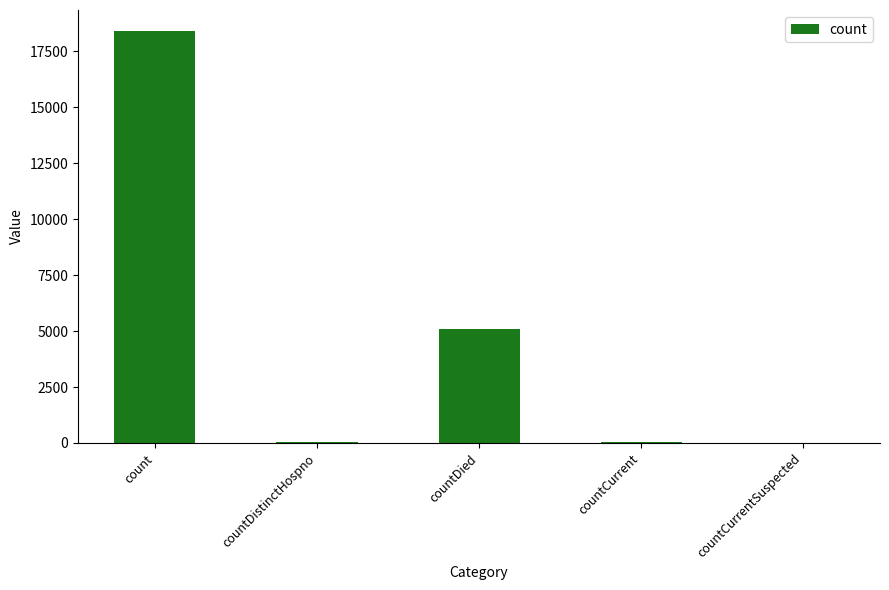

What is the sum of all values?

23608